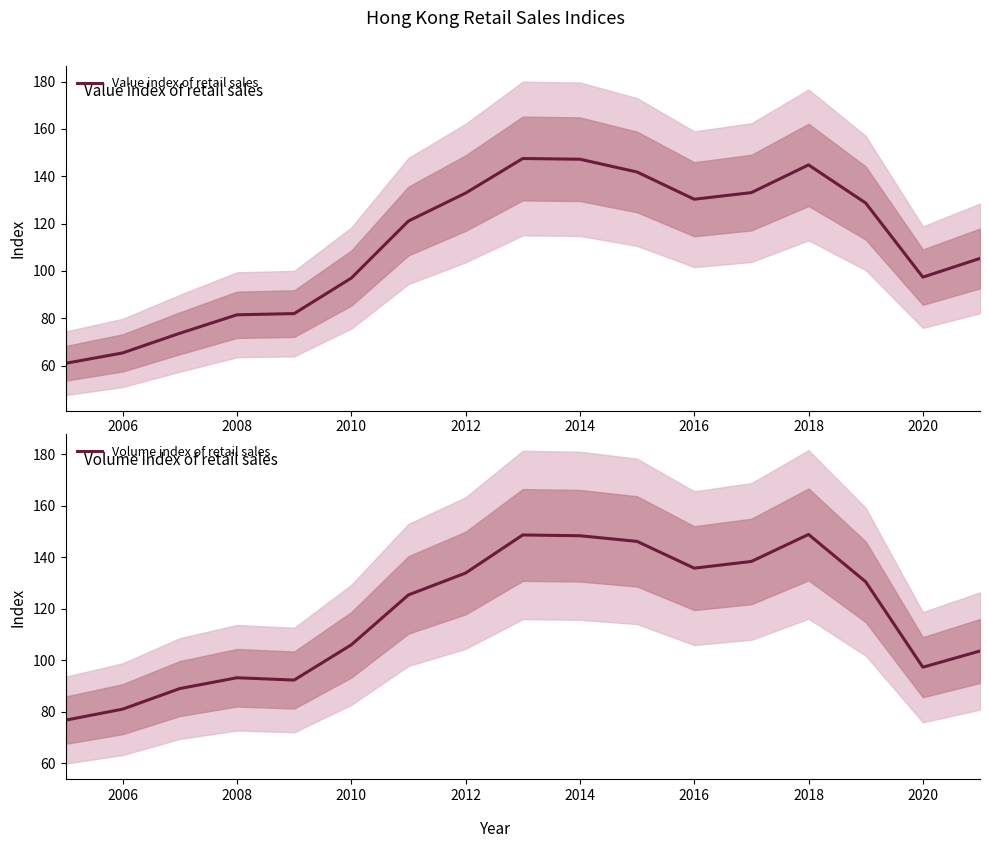

What is the smallest value displayed?

61.0